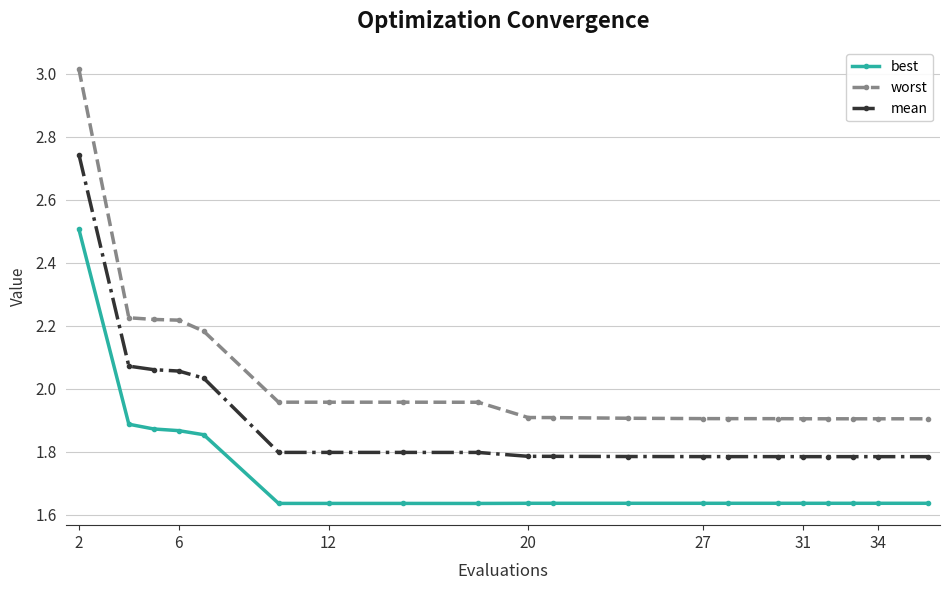

What is the value of the mean point at the 14th from the left?

1.8